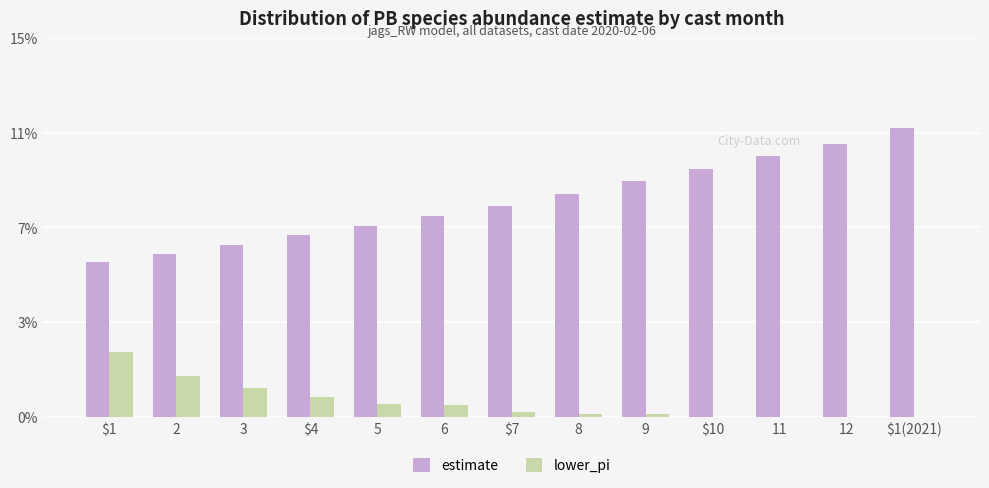

Reading left to right, transcribe all the data shown in this chart.

estimate: 4.9	5.2	5.5	5.8	6.1	6.4	6.7	7.1	7.5	7.8	8.2	8.6	9.1
lower_pi: 2.1	1.3	0.9	0.6	0.4	0.4	0.2	0.1	0.1	0.0	0.0	0.0	0.0